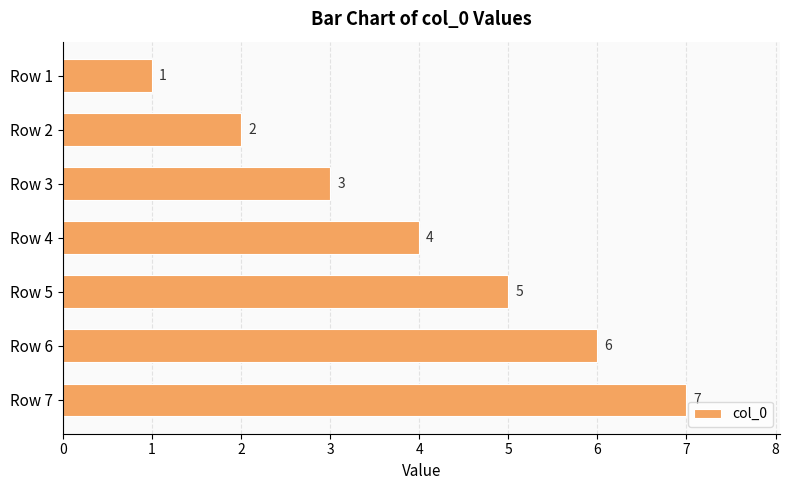

What is the value of the 4th bar from the top?

4